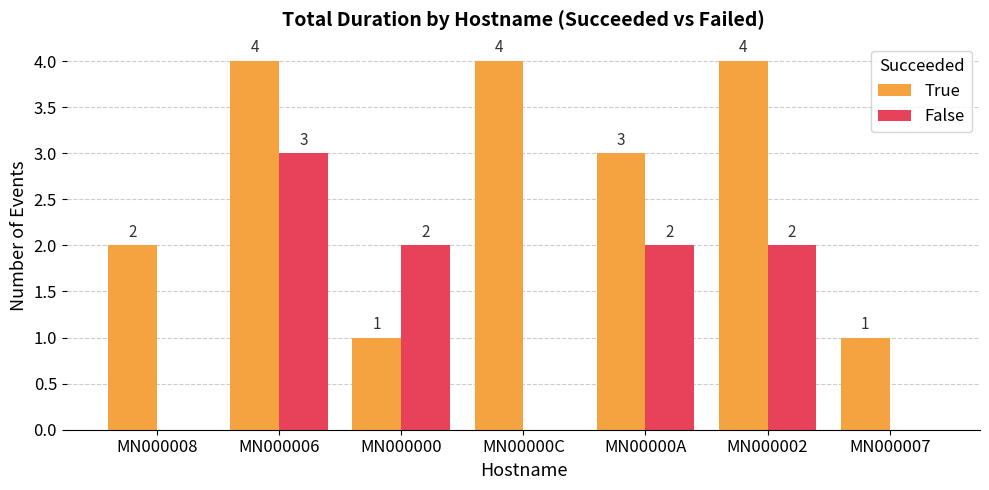

What value does the False series have at MN00000A?

2